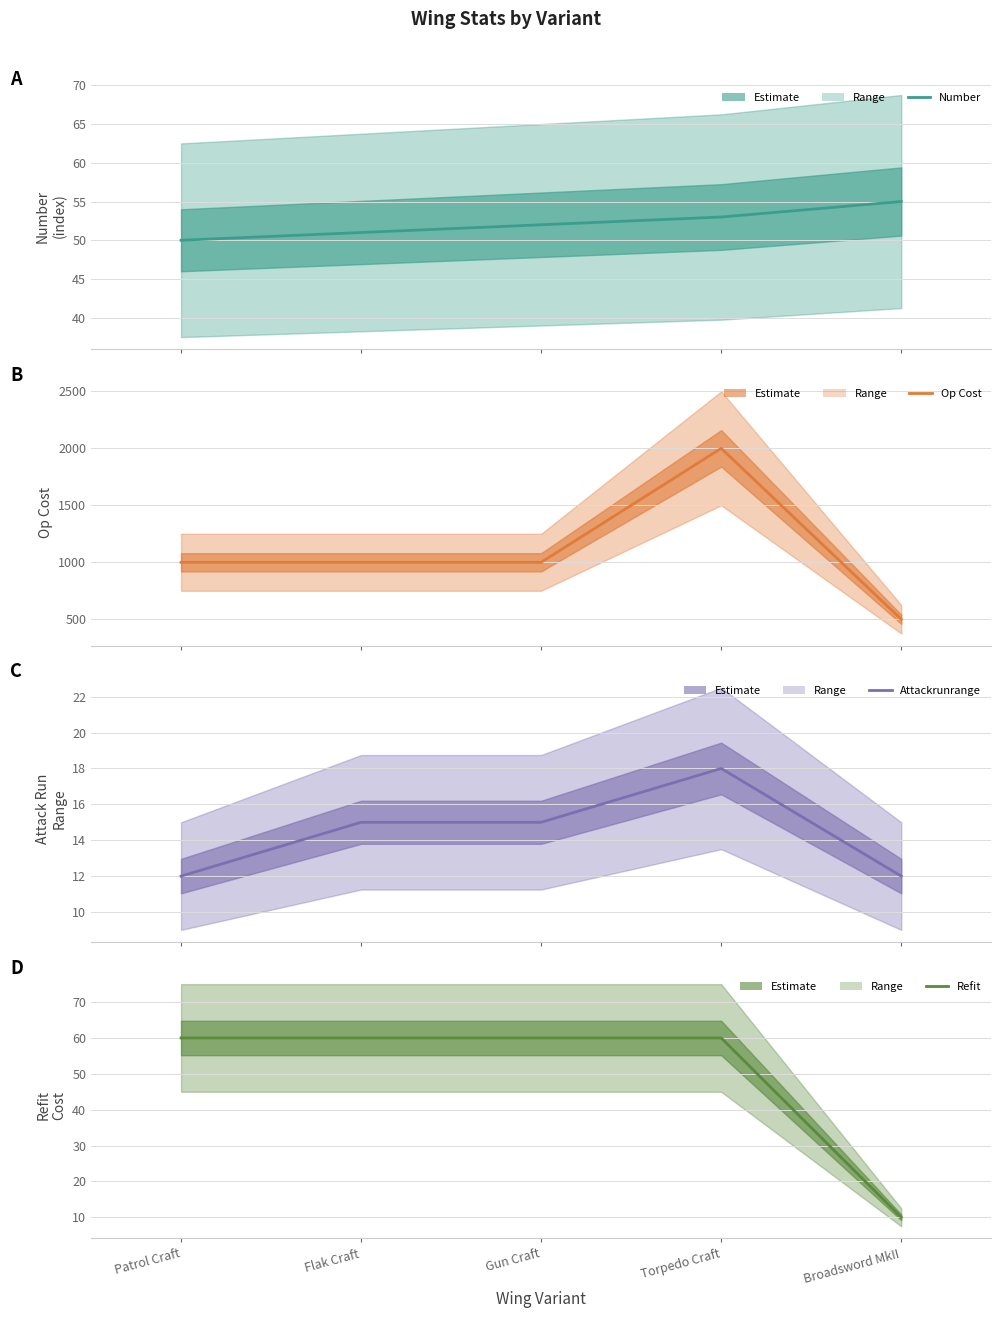

Between which two adjacent categories do refit and number first intersect?

Torpedo Craft and Broadsword MkII